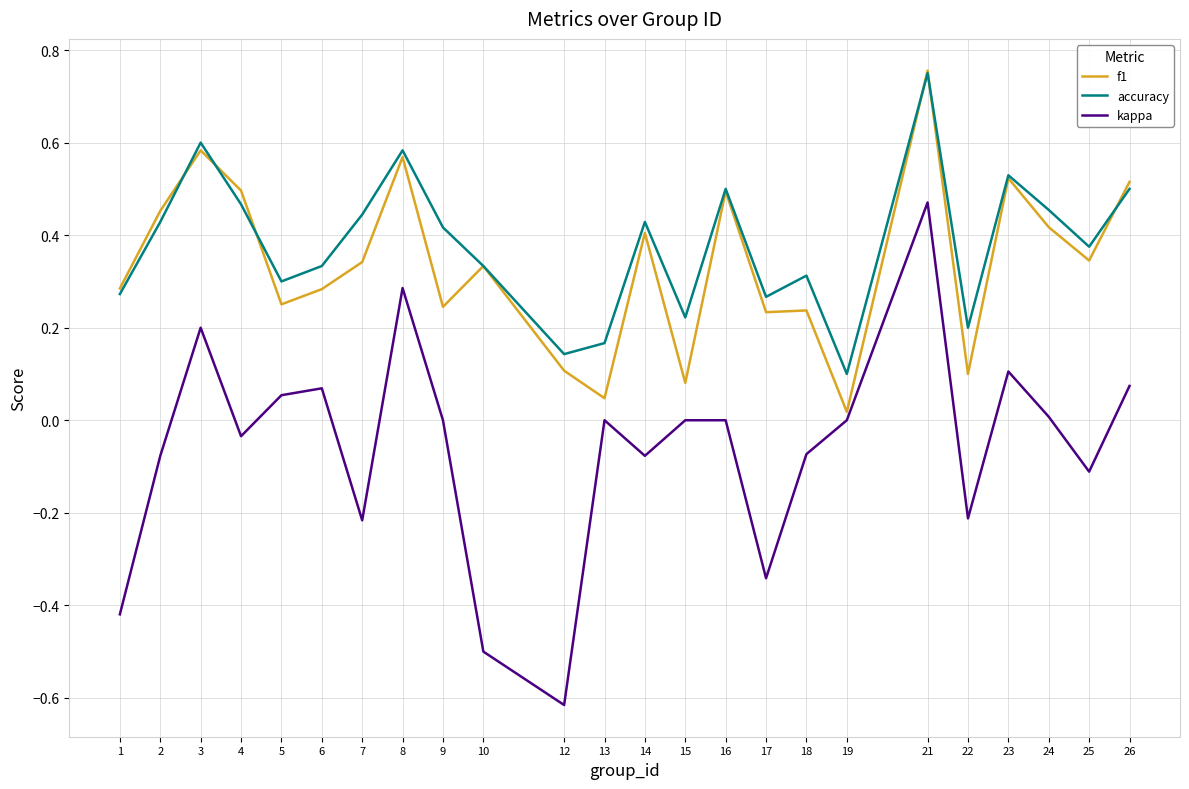

The value of f1 at 21 is 0.3. True or false?

False